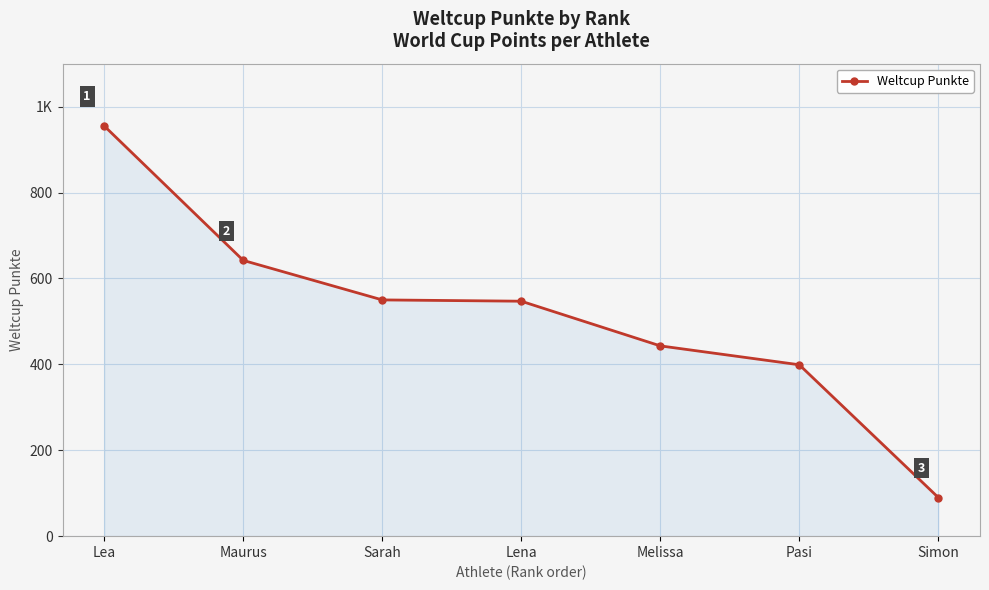

Read the value at Lea, to the nearest 50.

950